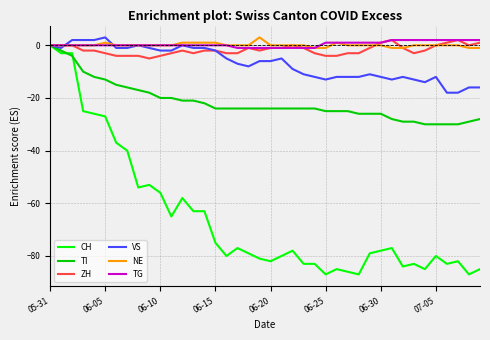

What is the maximum value shown in the chart?

3